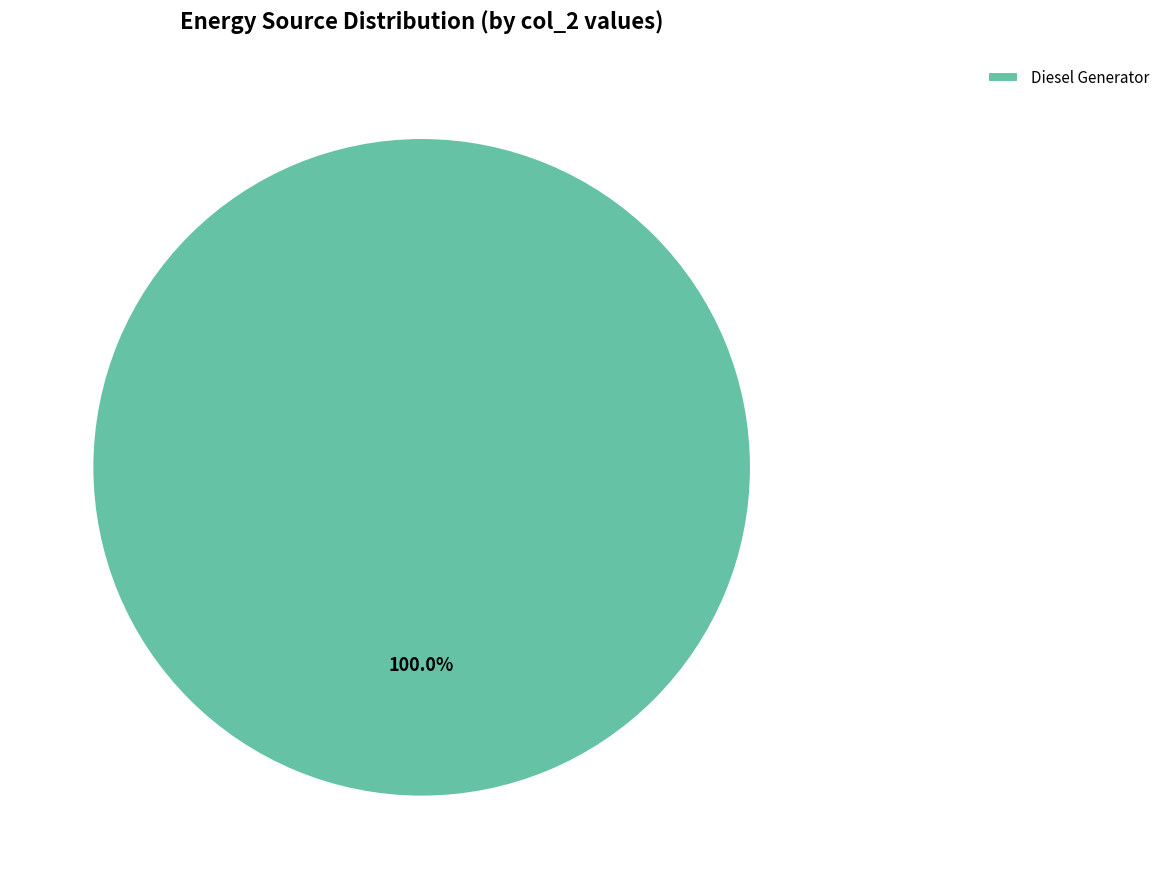

Is there any slice that represents more than half of the pie?

Yes